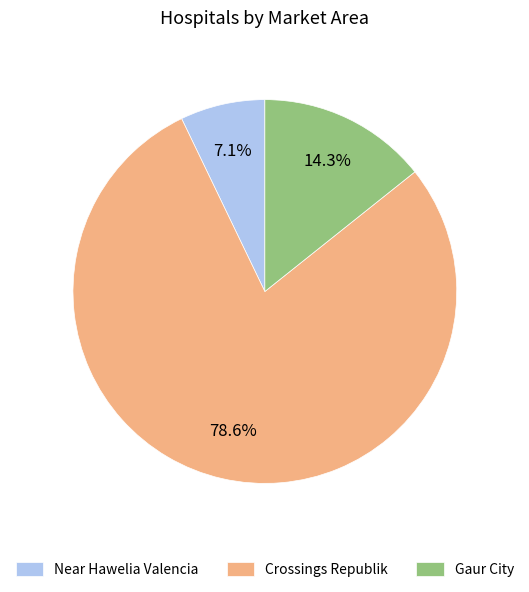

Count the number of slices in the pie.

3